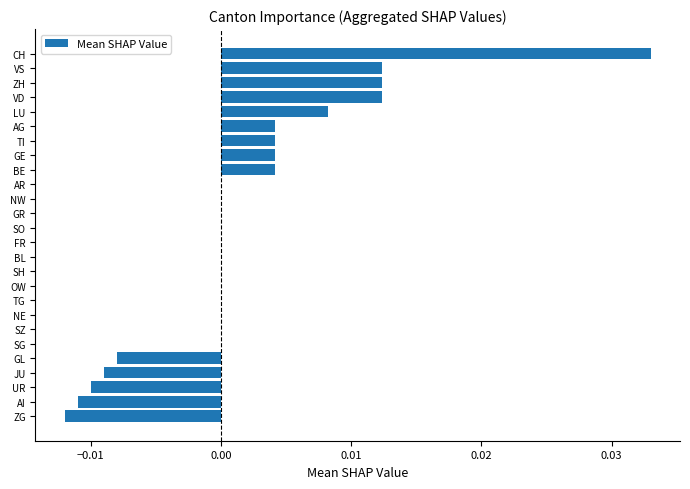

True or false: the data shows 0.0 at SH.

True